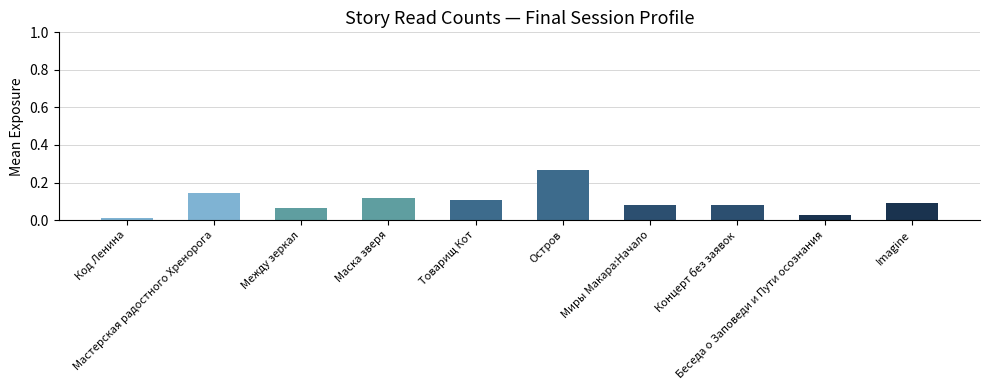

What is the sum of all values?

1.0